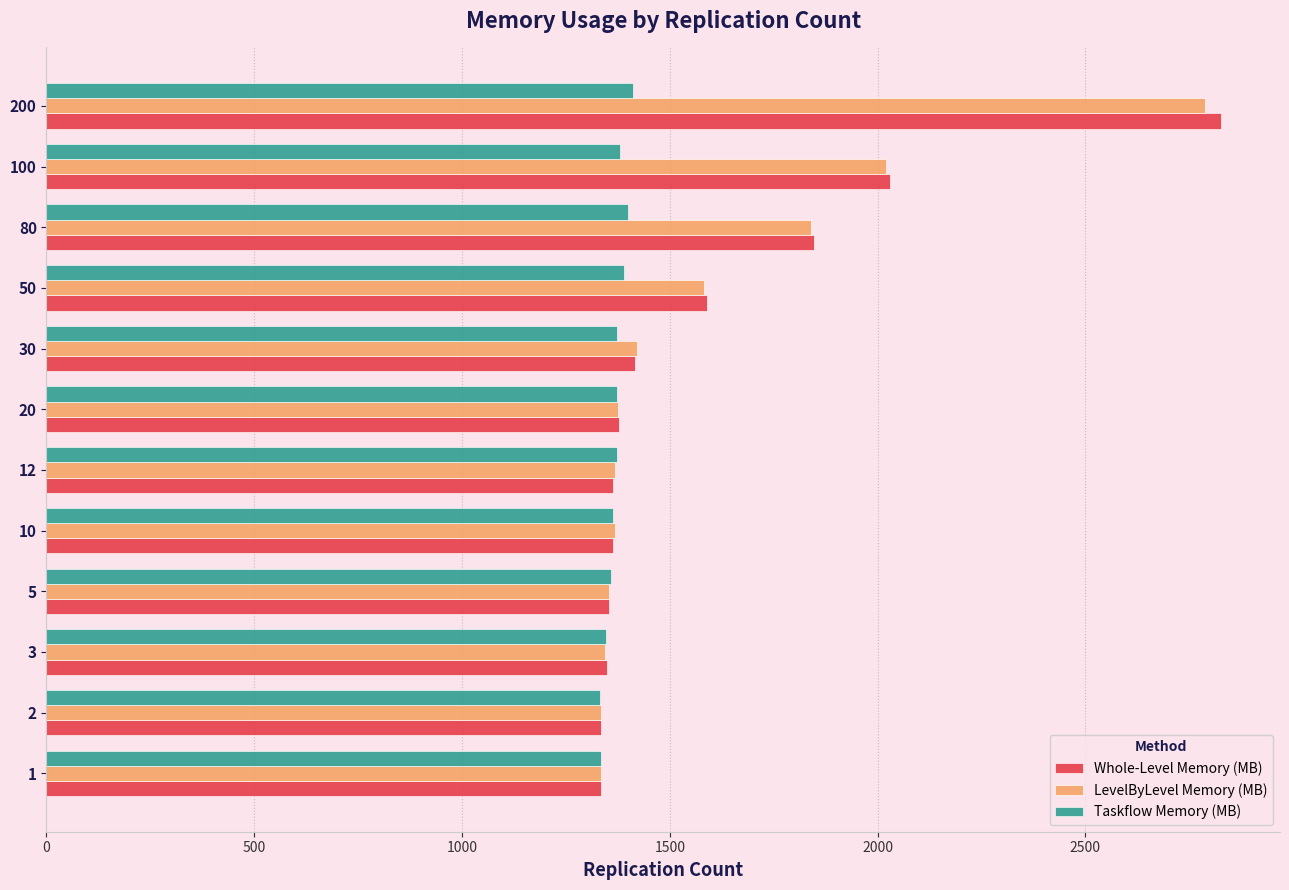

What is the spread (max minus min) of values at 12?

11.2